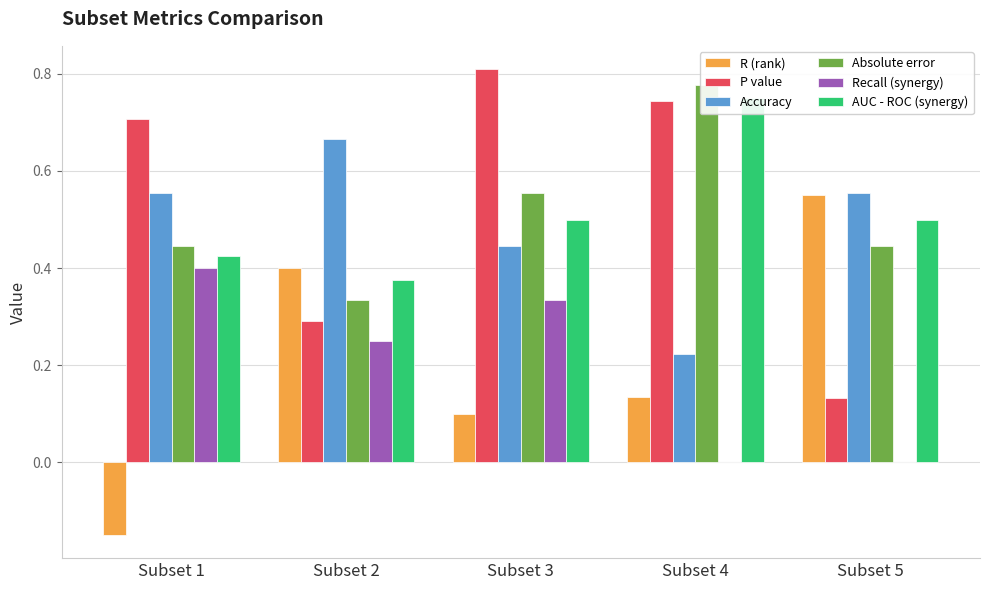

The R (rank) series shows 0.4 at Subset 2. True or false?

True